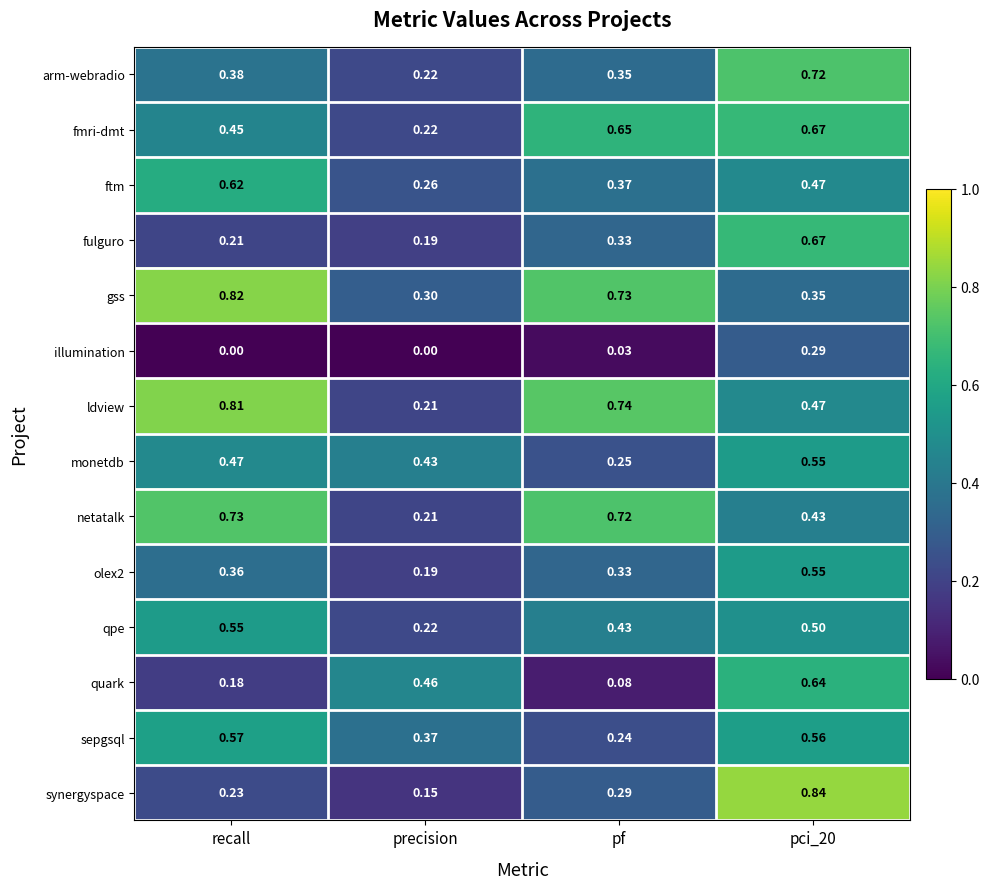

How many distinct data groups are displayed?

14